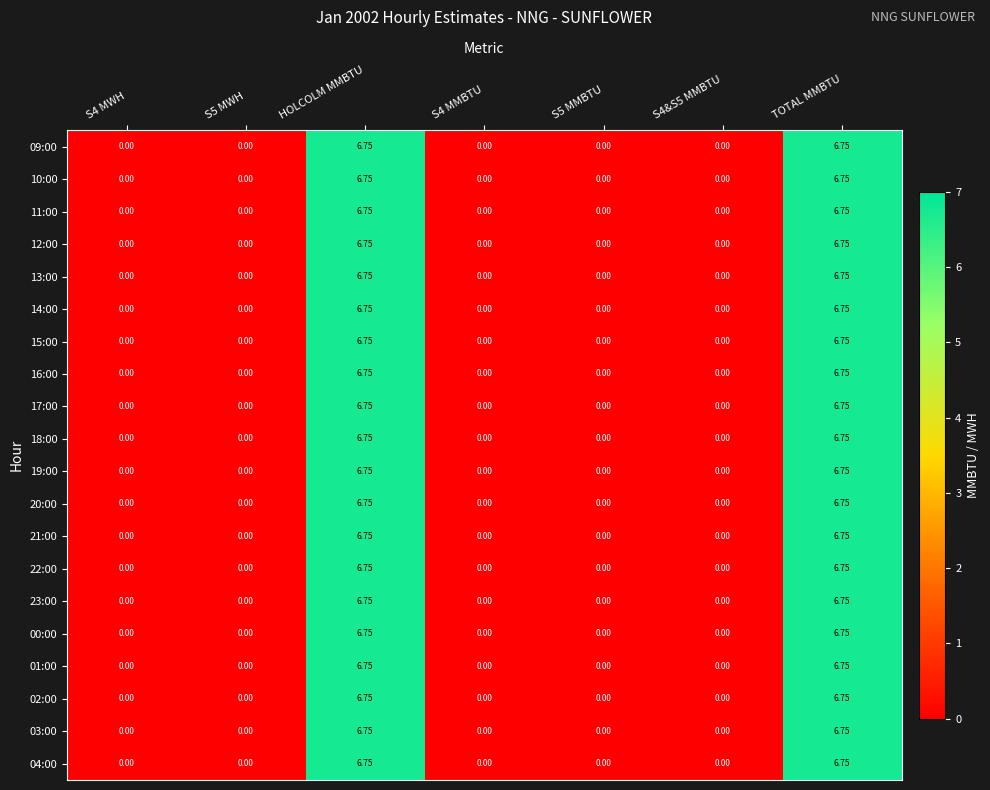

Rank the series at S5 MWH from highest to lowest value.

09:00, 10:00, 11:00, 12:00, 13:00, 14:00, 15:00, 16:00, 17:00, 18:00, 19:00, 20:00, 21:00, 22:00, 23:00, 00:00, 01:00, 02:00, 03:00, 04:00